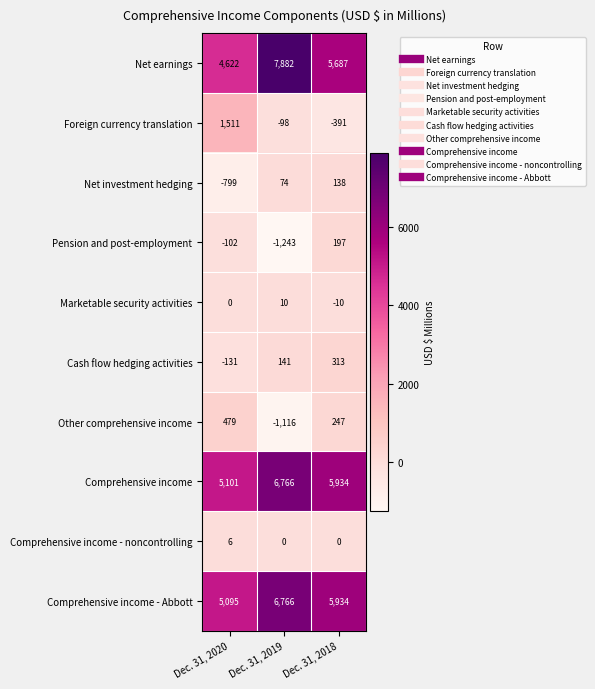

What is the sum of all Other comprehensive income values?

-390